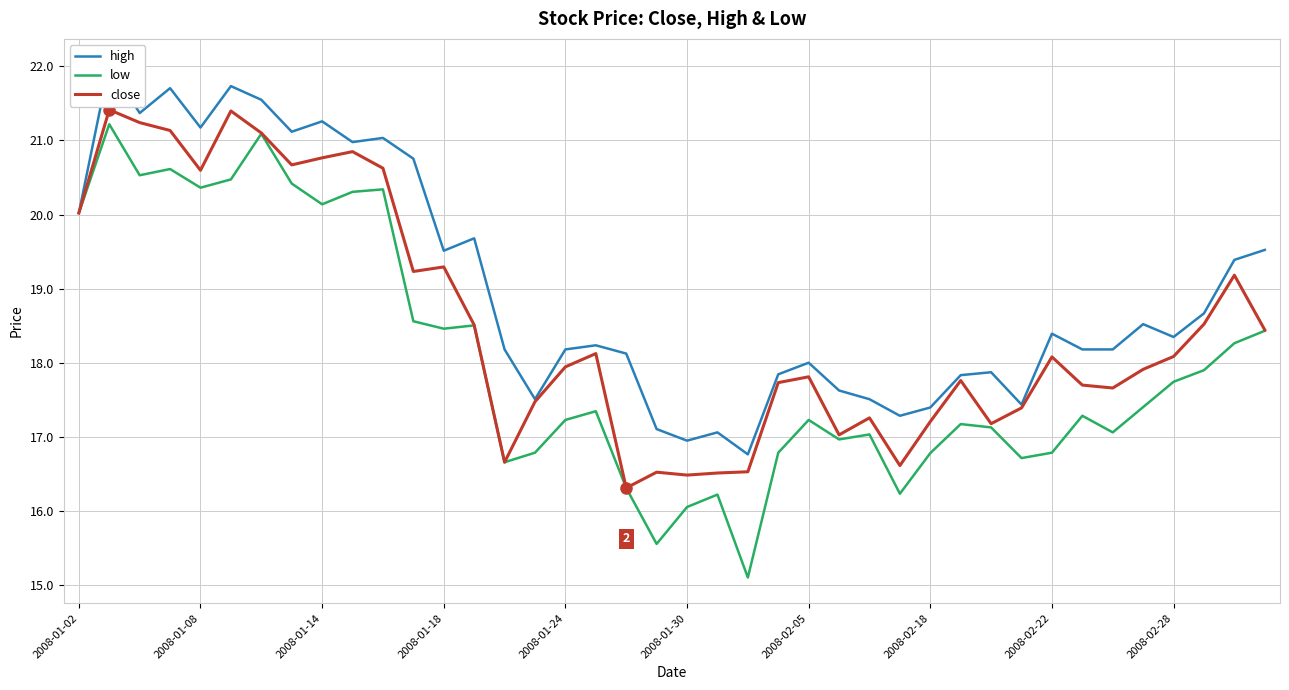

How many lines are shown in the chart?

3